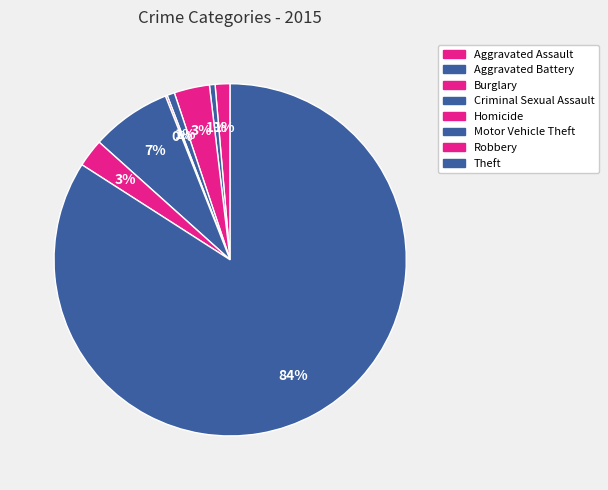

Count the number of slices in the pie.

8